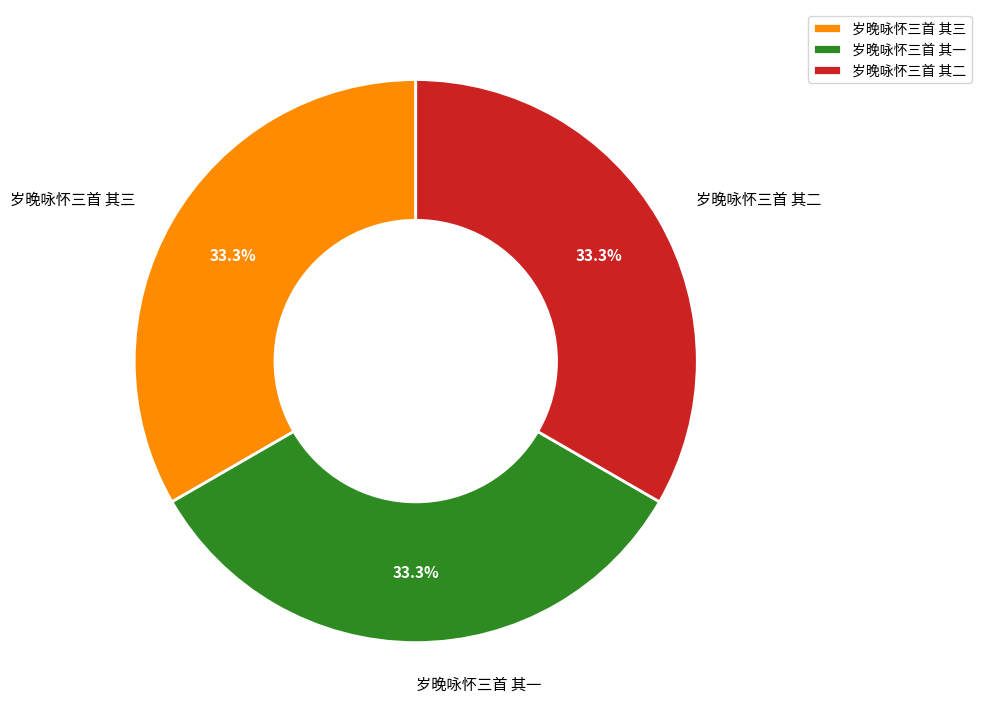

What is the ratio of the value at 岁晚咏怀三首 其三 to the value at 岁晚咏怀三首 其二?

1.0